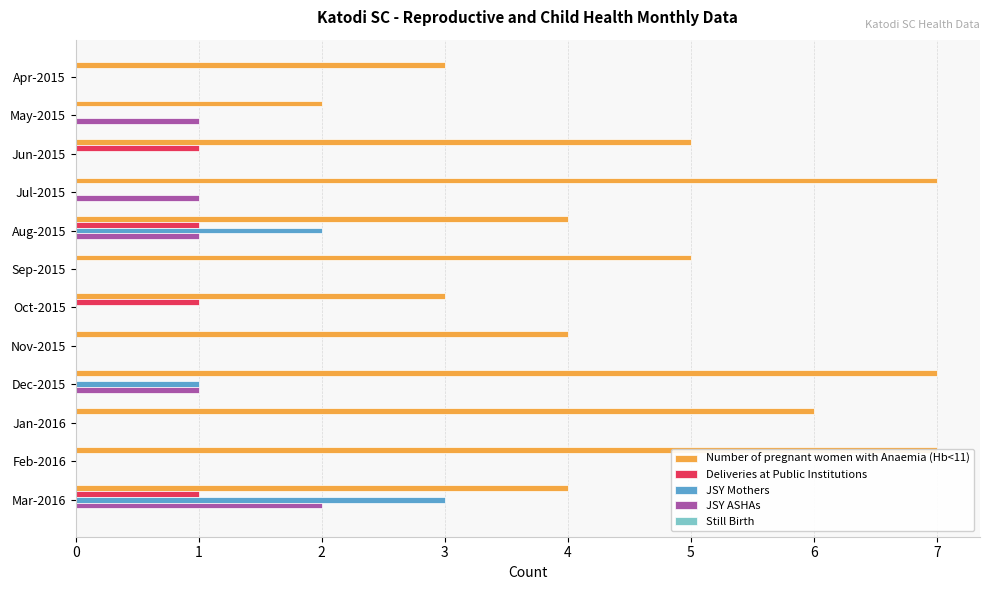

Rank the series by their maximum value, from highest to lowest.

Number of pregnant women with Anaemia (Hb<11), JSY Mothers, JSY ASHAs, Deliveries at Public Institutions, Still Birth